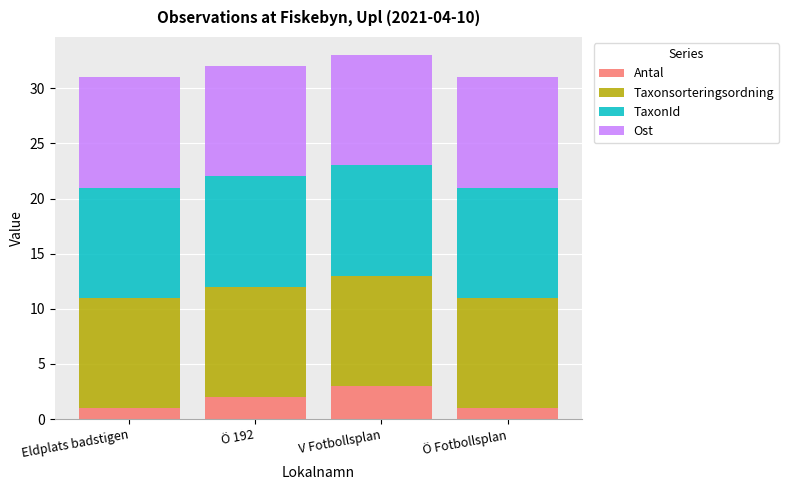

What is the difference between the maximum and minimum values in the Antal series?

2.0